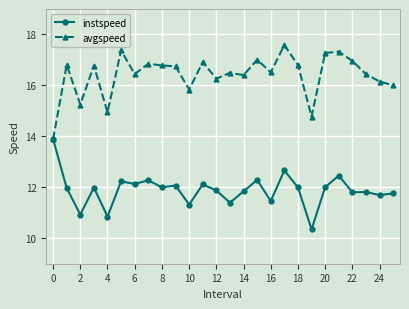

At how many categories does at least one series exceed 14?

25